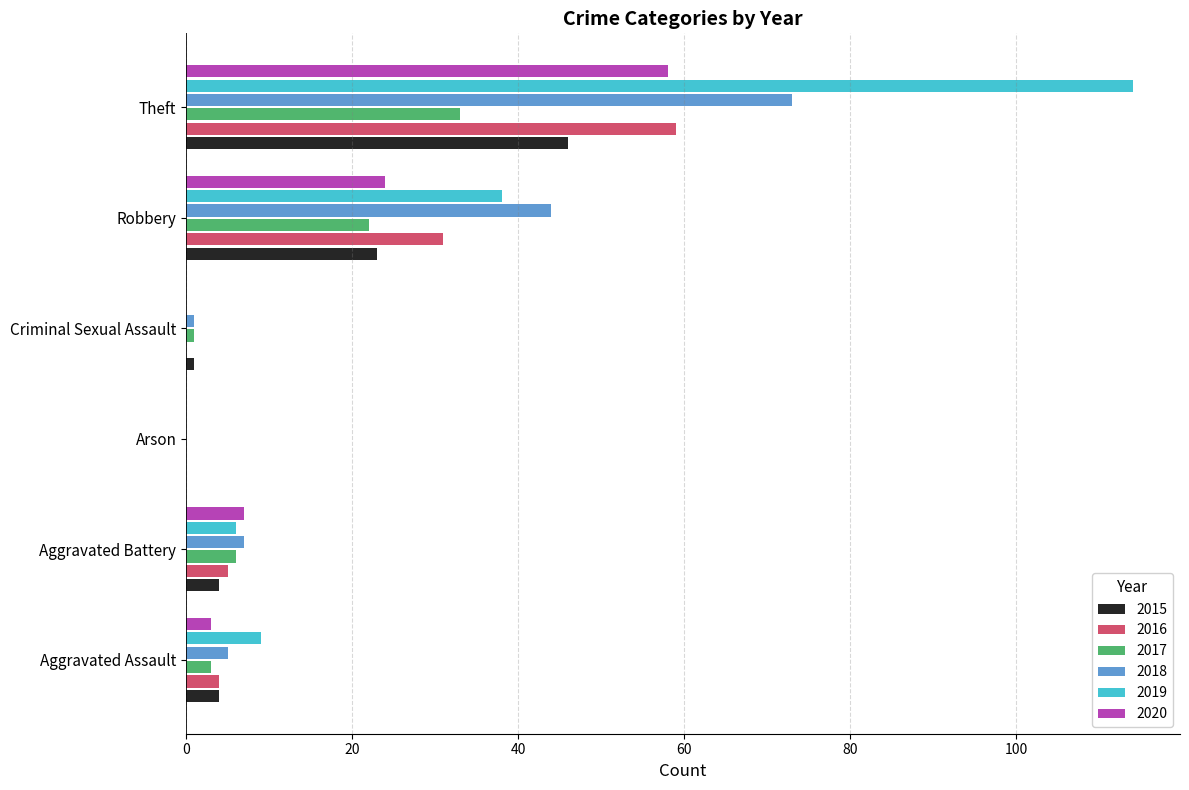

Where is 2018 nearest to the value 36?

Robbery